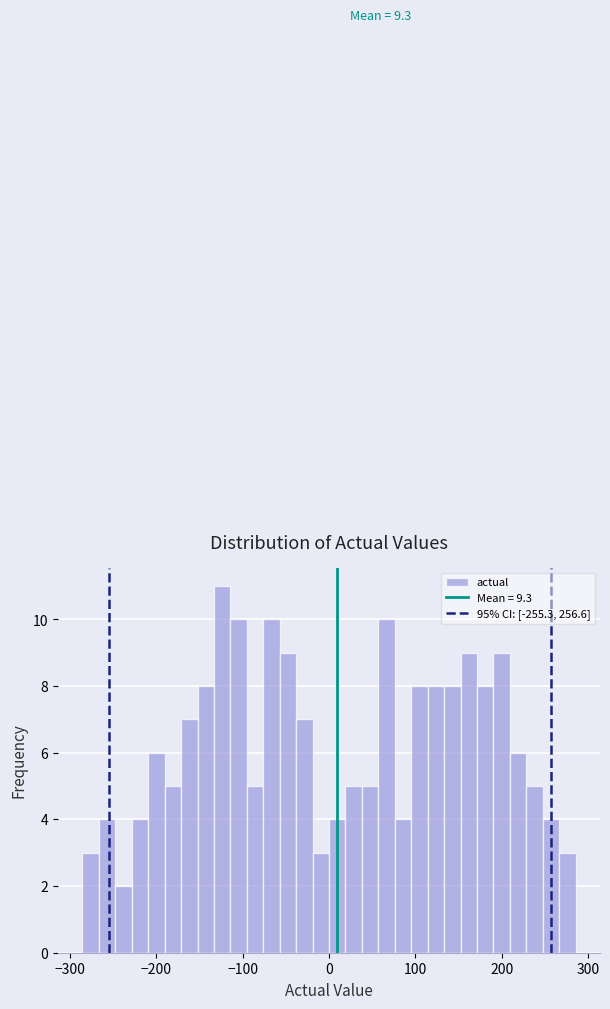

Read against the x-axis, roughly where is the centre of the tallest bar?

-120